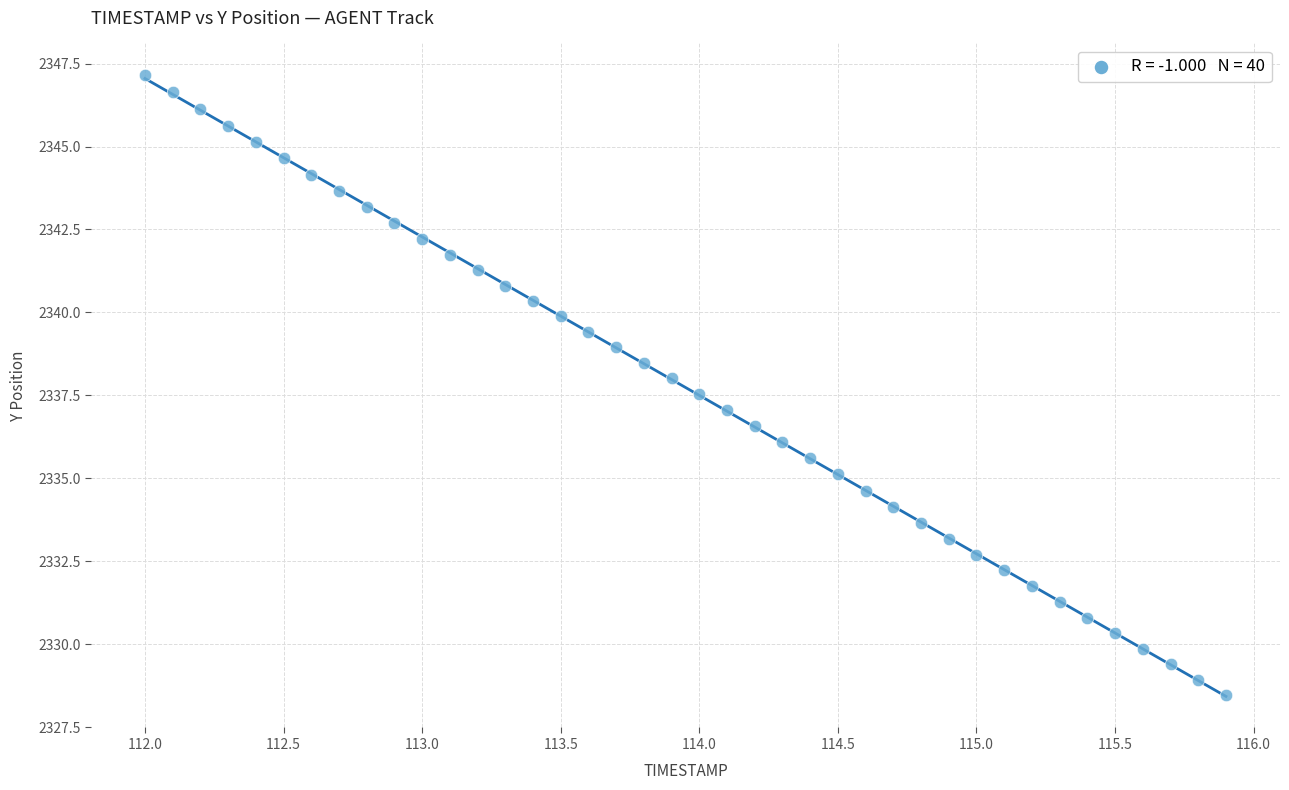

What is the range of Y values (max minus min)?

18.7